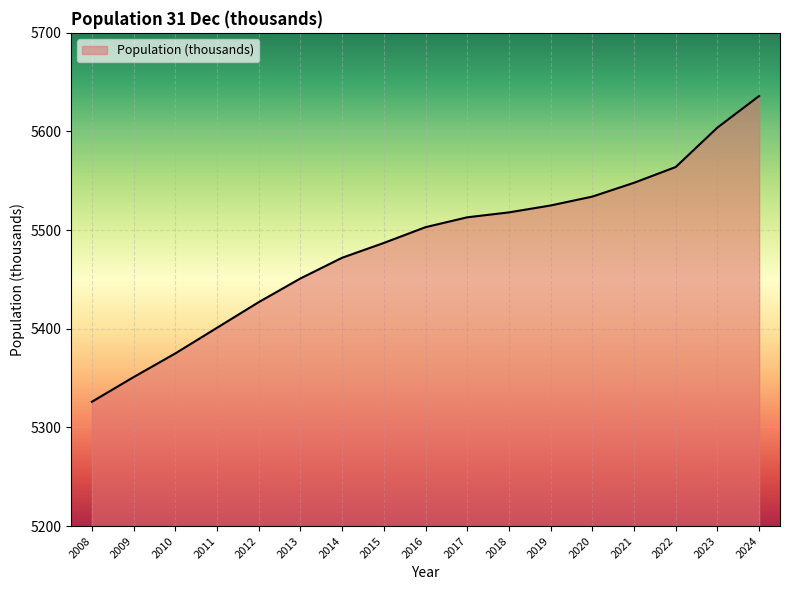

What is the change in value from 2010 to 2014?

+97